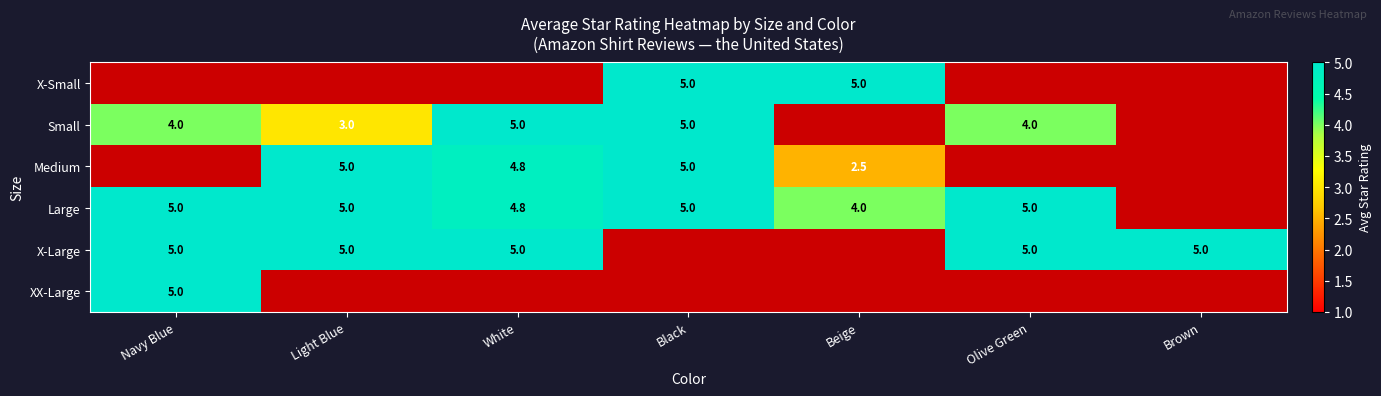

Is it true that X-Large equals 7.1 at Brown?

False